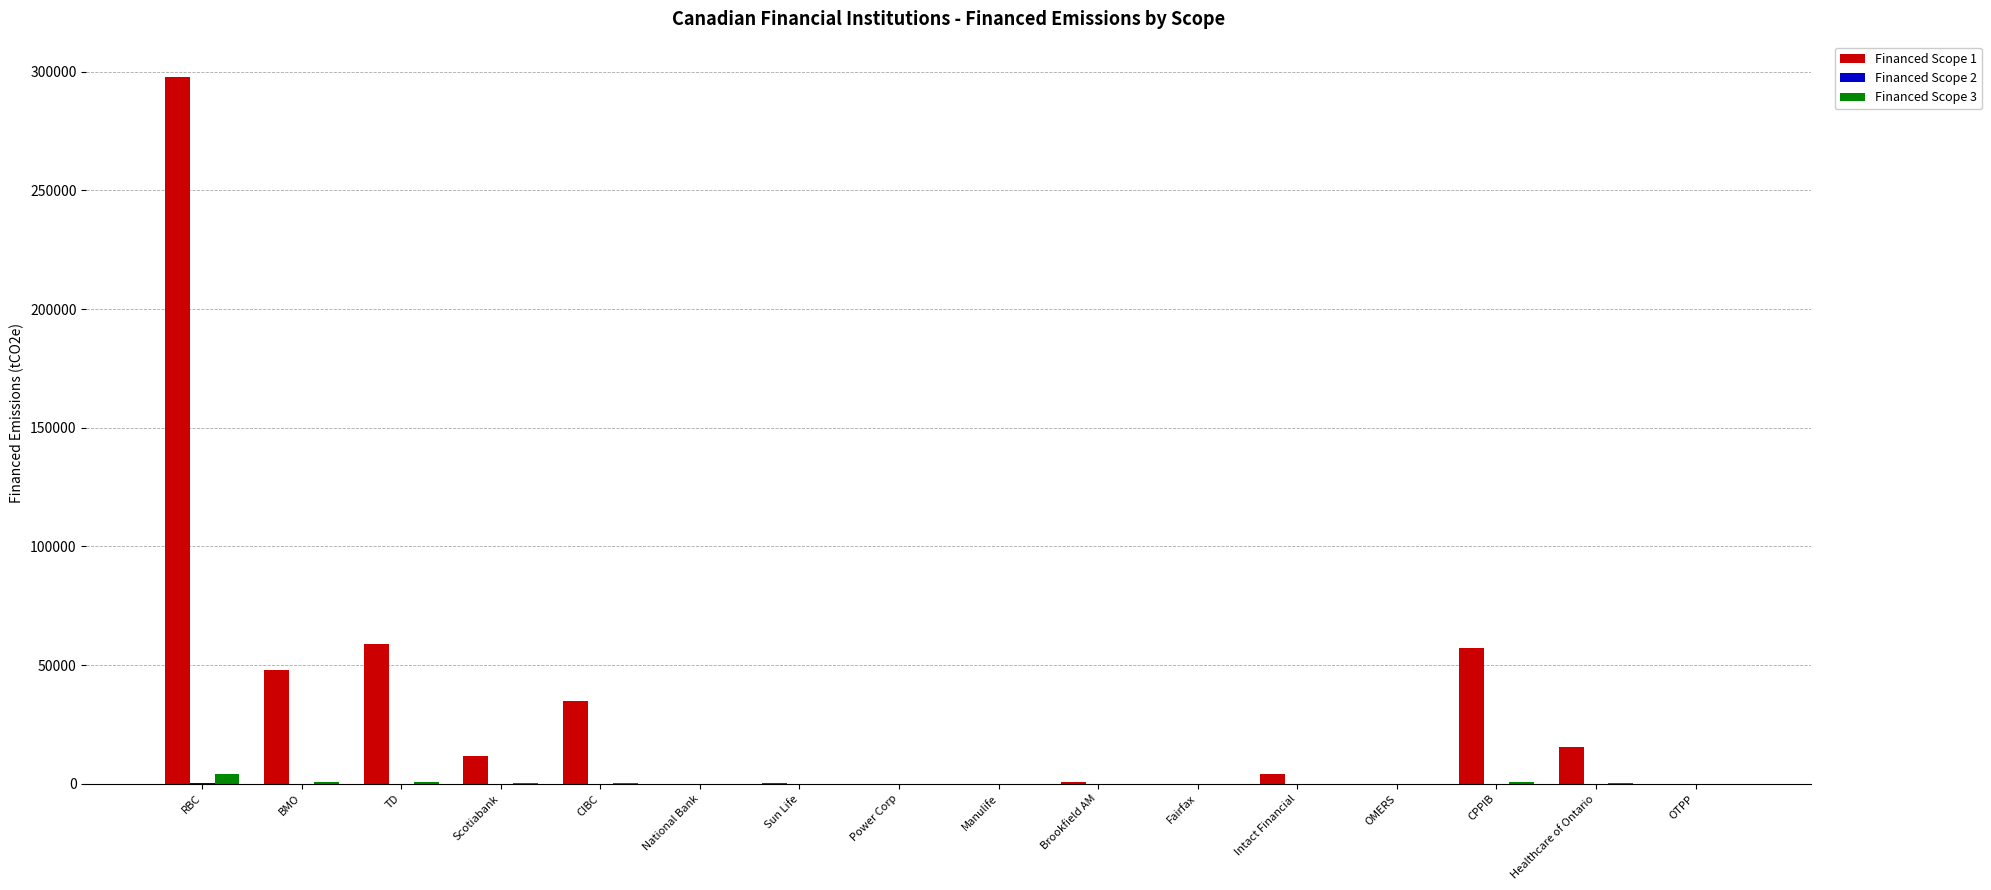

What is the greatest value displayed?

297760.6